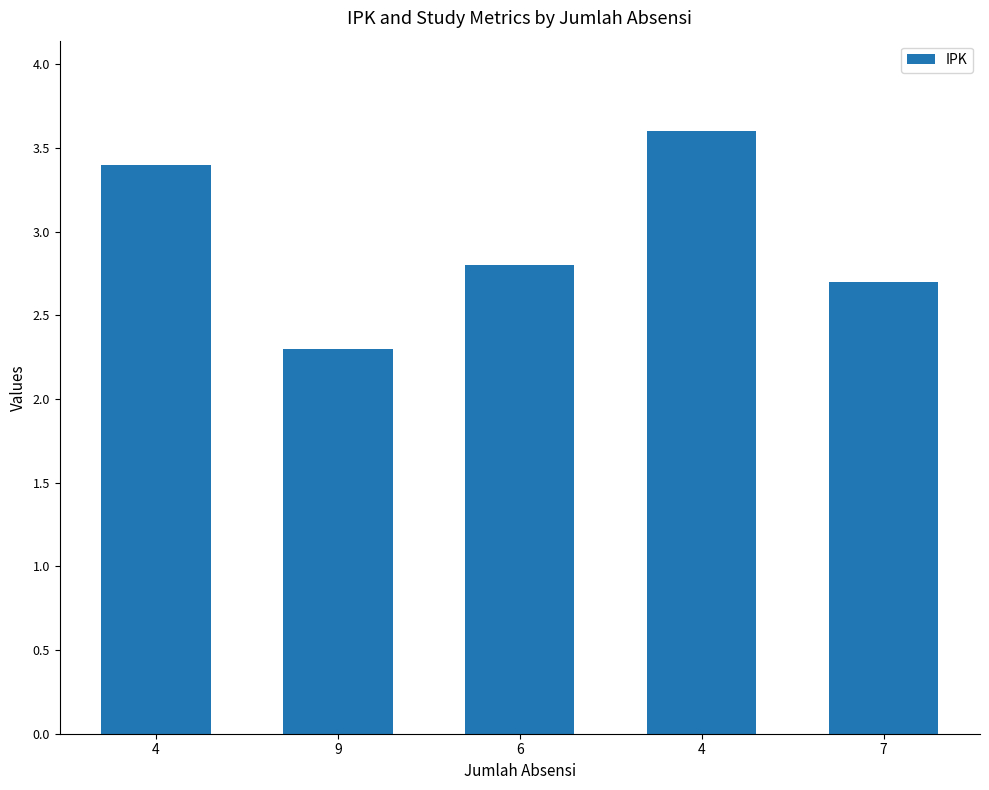

How many bars are there in total?

5